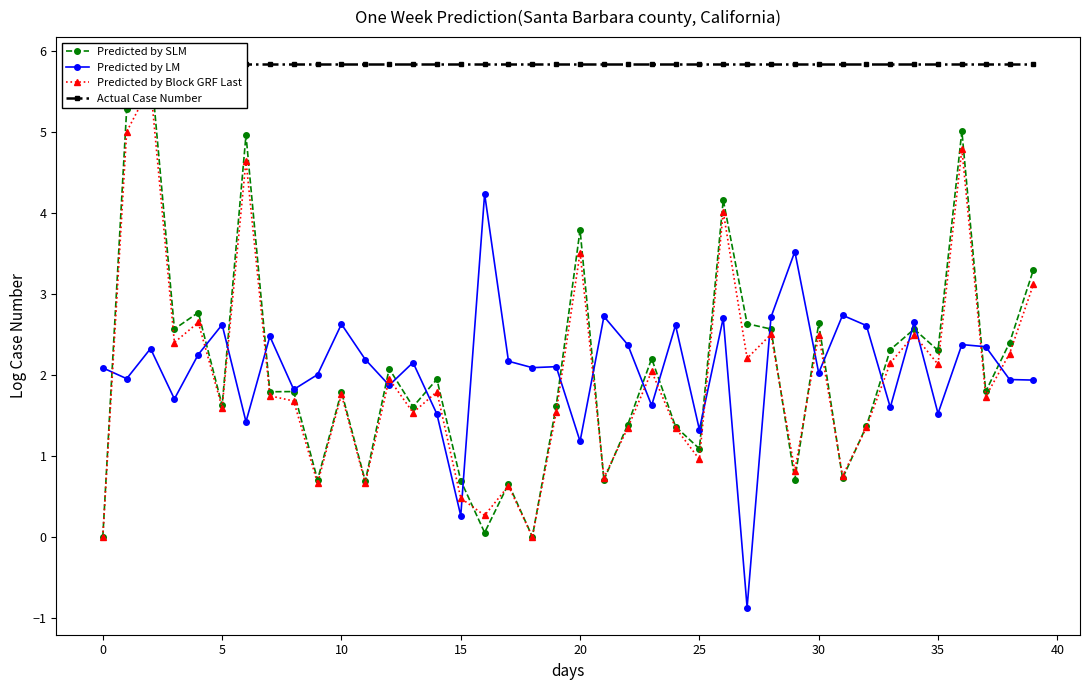

What is the spread (max minus min) of values at 24?

4.5